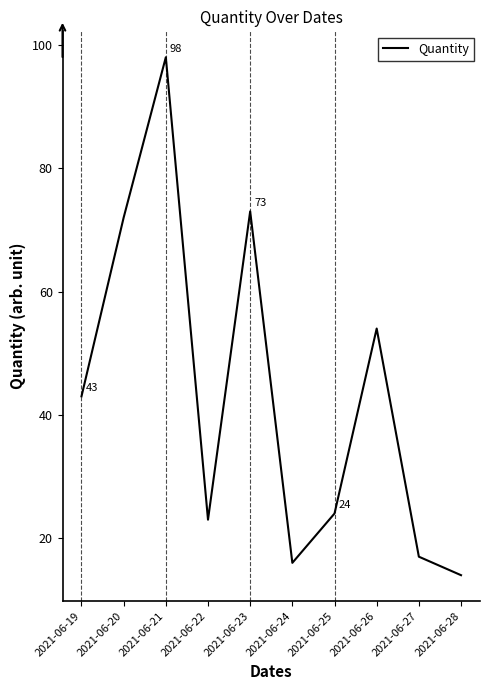

Does the chart display data point markers on the line(s)?

No